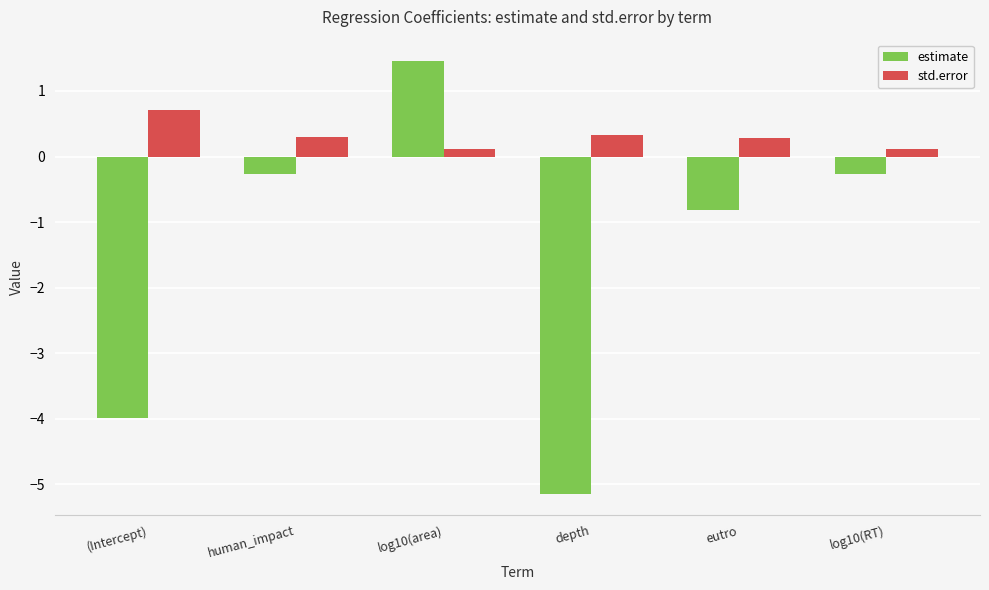

Which category has the highest value in the std.error series?

(Intercept)